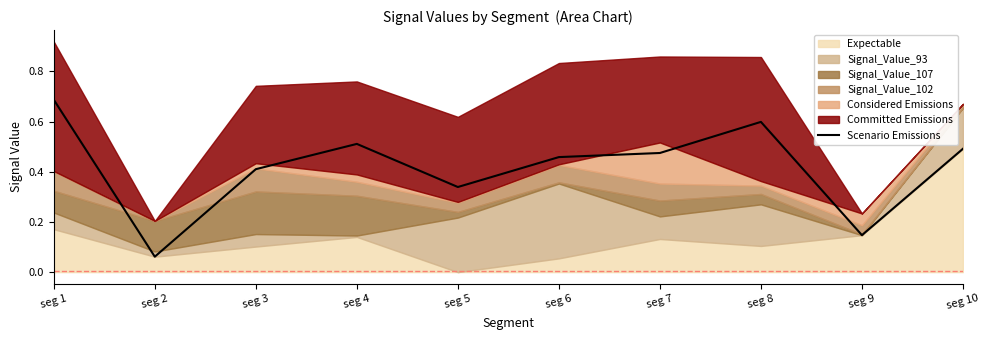

Reading left to right, transcribe all the data shown in this chart.

0.7	0.1	0.4	0.5	0.3	0.5	0.5	0.6	0.1	0.5